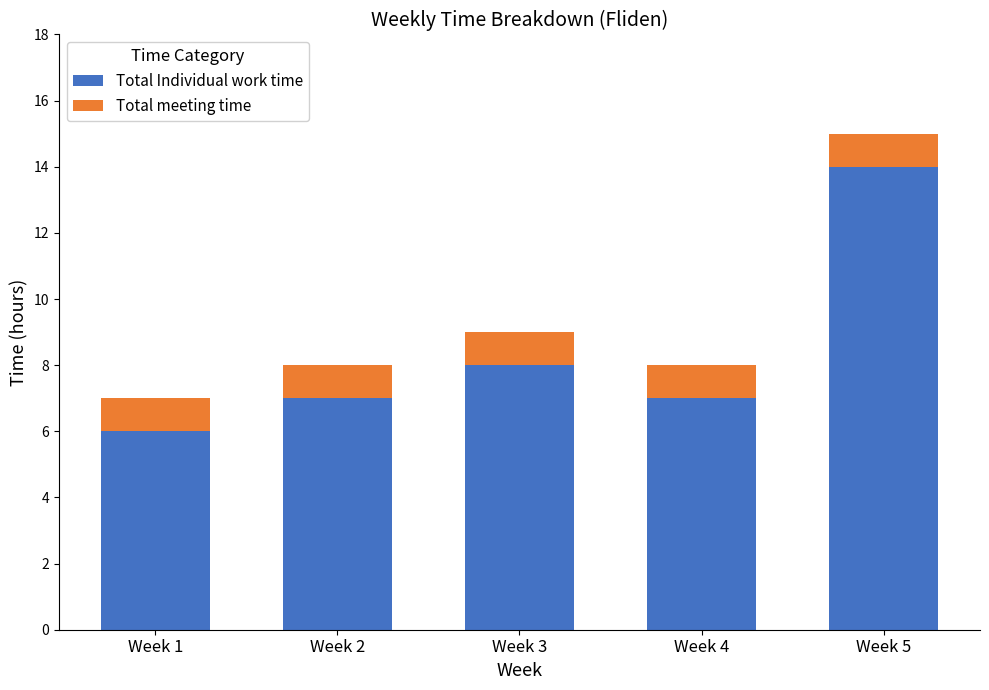

What are all the series names shown in the legend?

Total Individual work time, Total meeting time